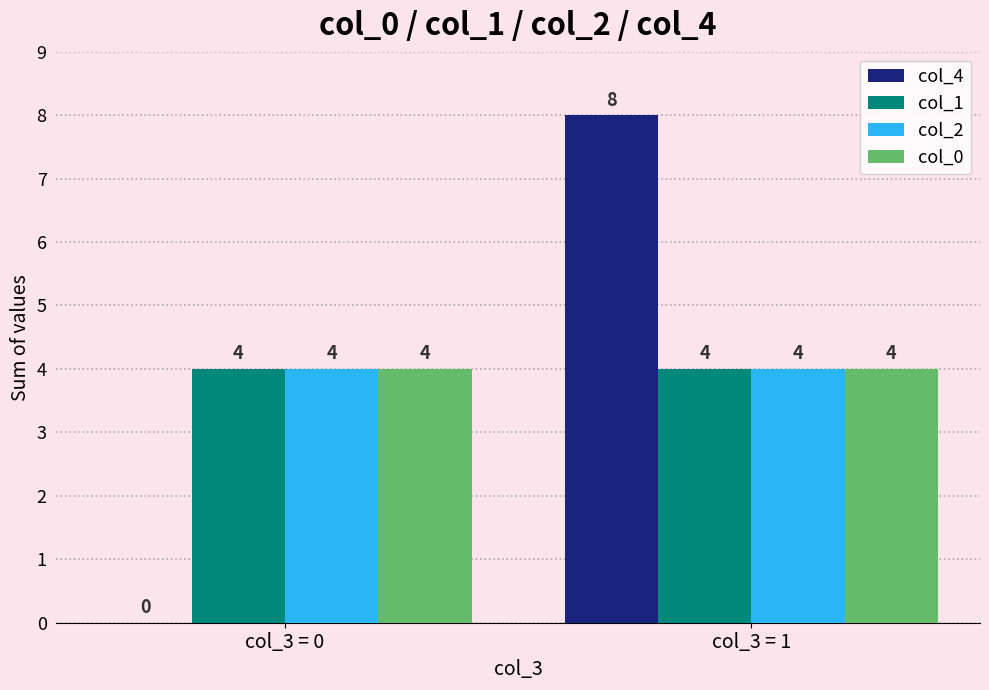

Read the col_1 value at col_3 = 0.

4